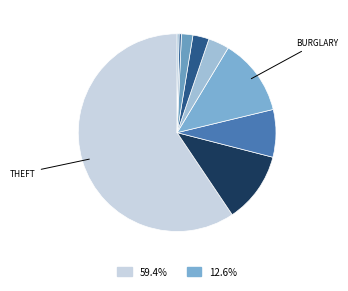

How many segments does this pie chart have?

9